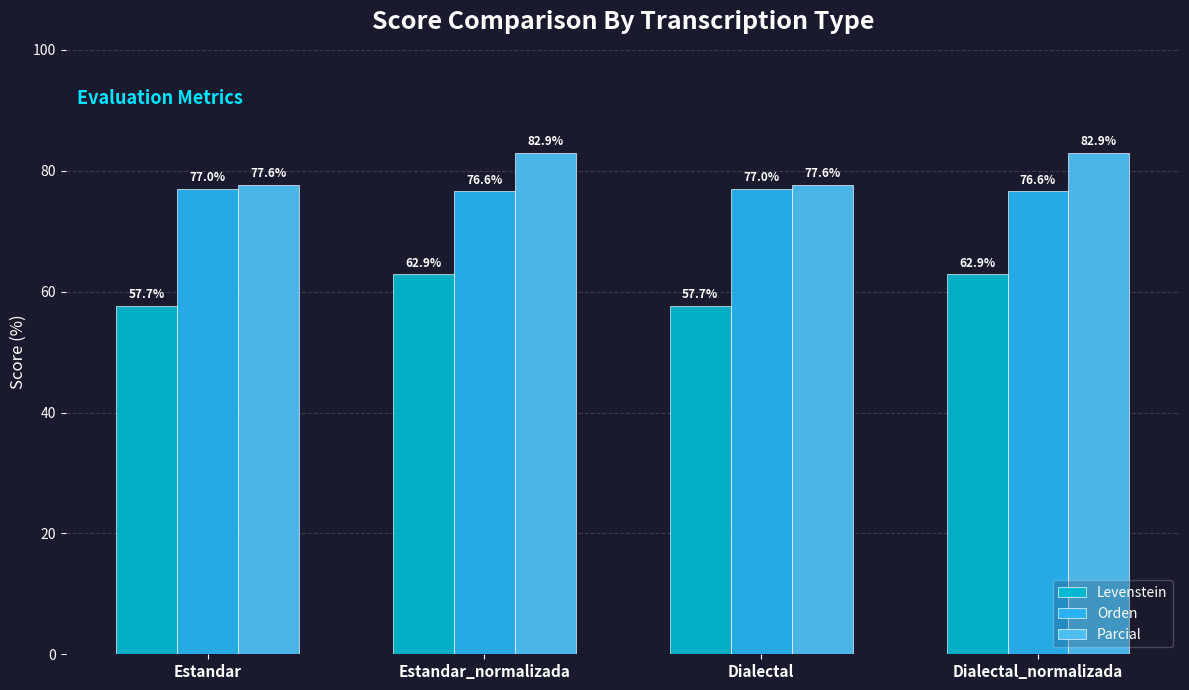

Does the chart contain stacked bars?

No